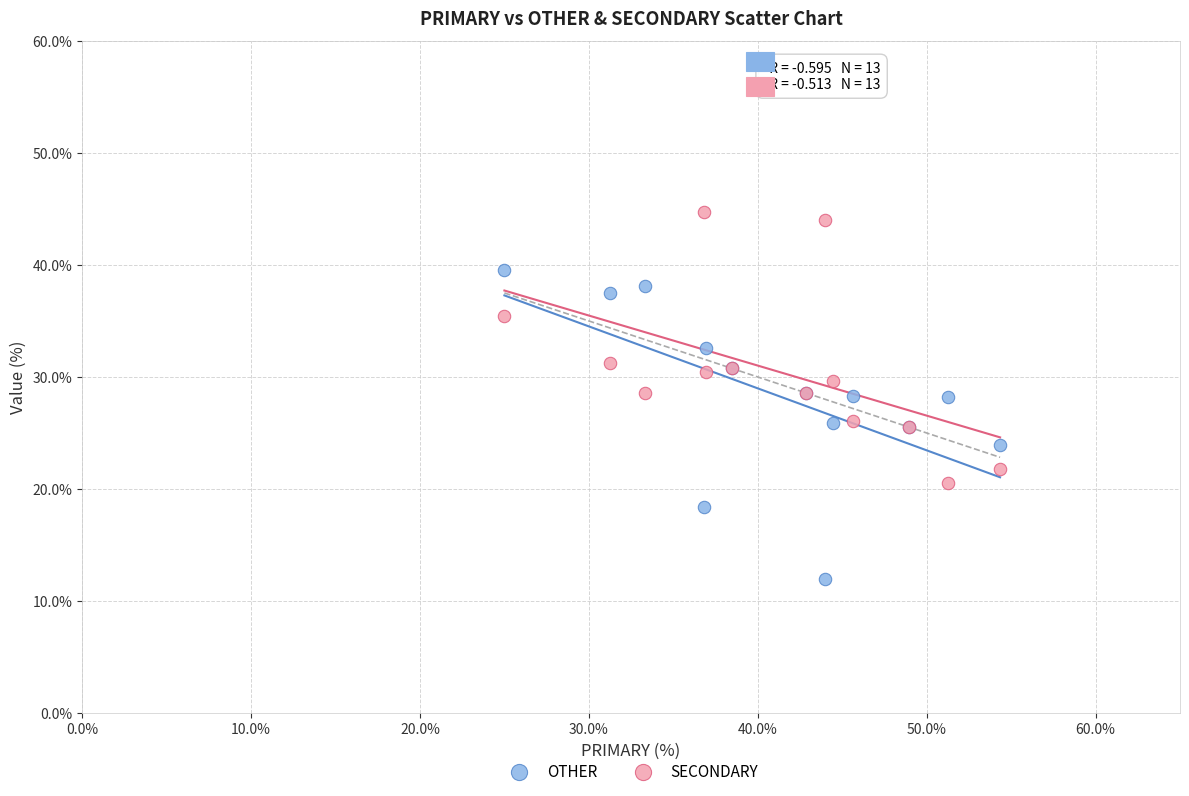

Which series reaches the minimum Y coordinate?

OTHER